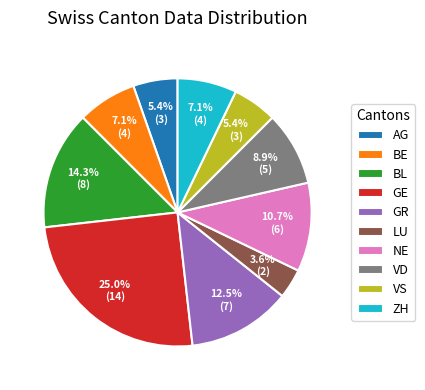

To the nearest percent, what is the combined percentage of BL and GR?

27%